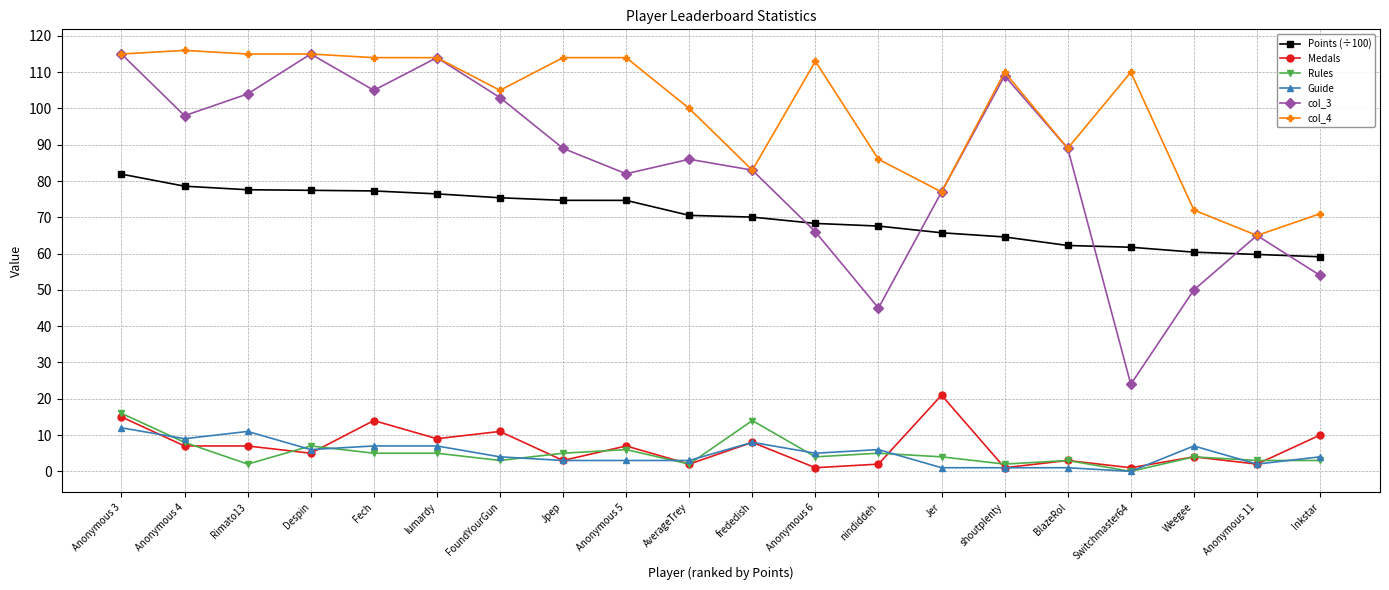

What are all the series names shown in the legend?

Points (÷100), Medals, Rules, Guide, col_3, col_4